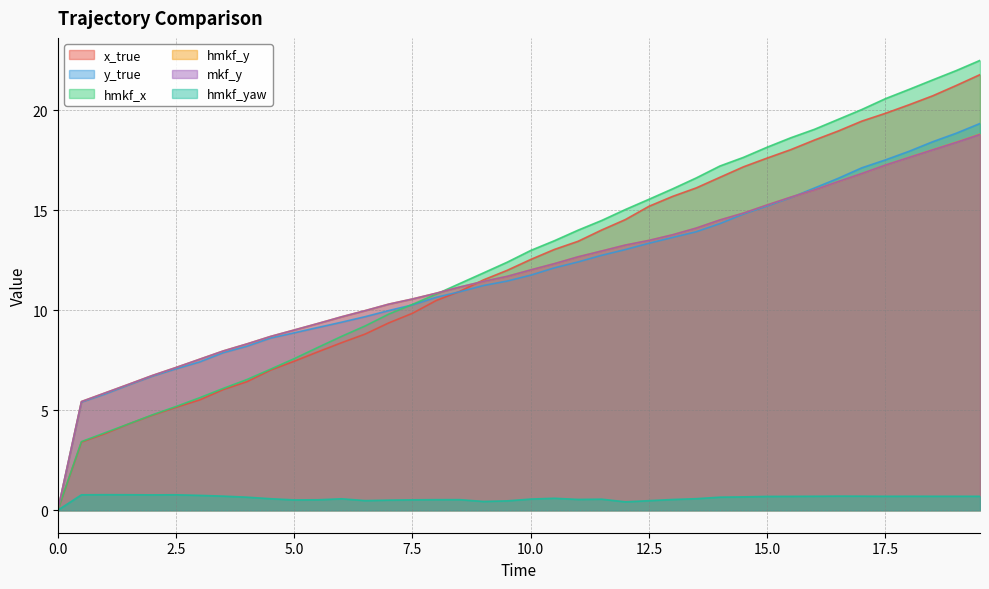

What is the difference between the highest and lowest values at 12.0?

14.6